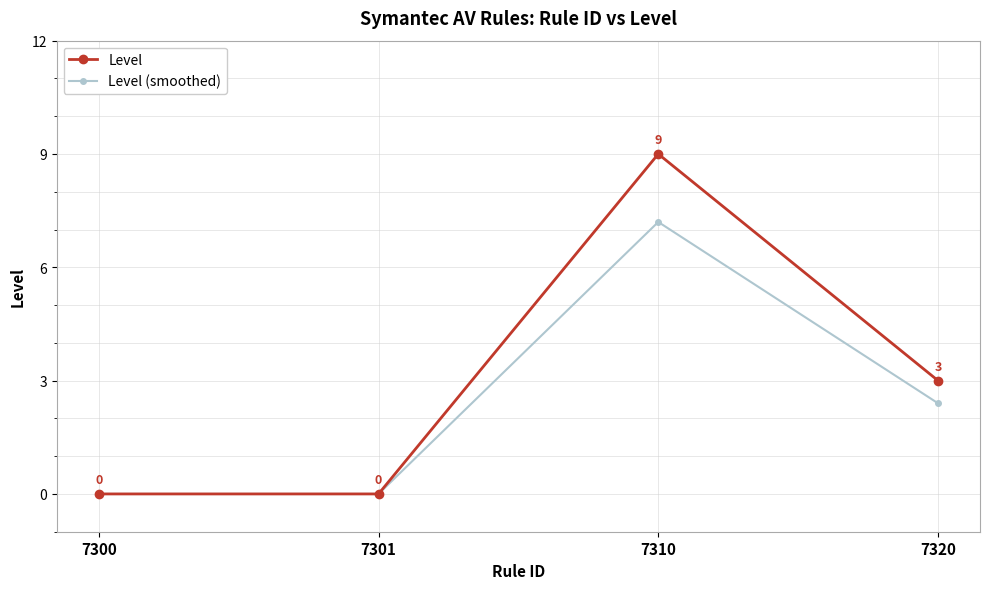

What is the sum of all Level values?

12.0